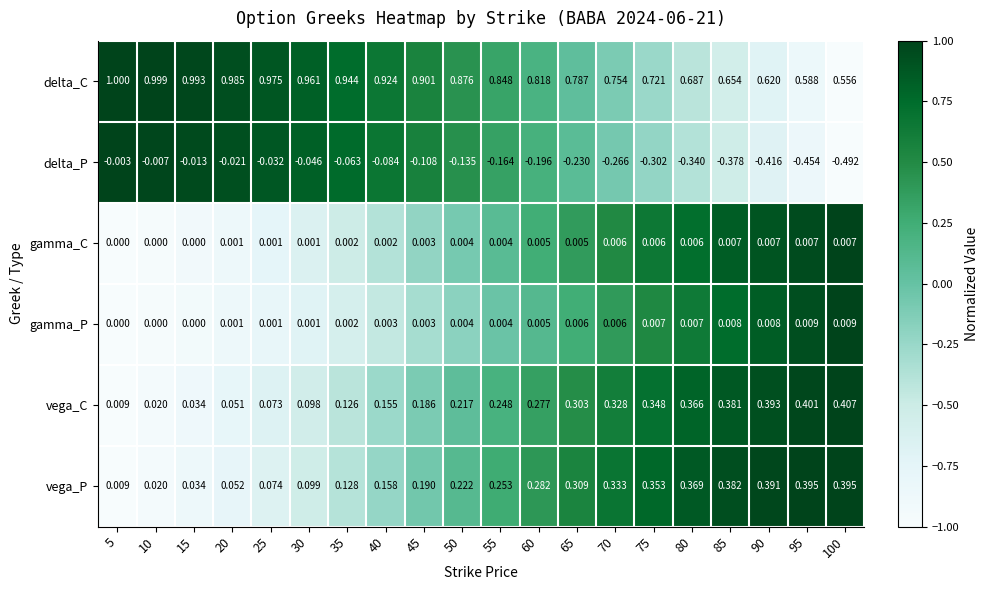

Between 45 and 60, which series saw the biggest shift?

vega_P